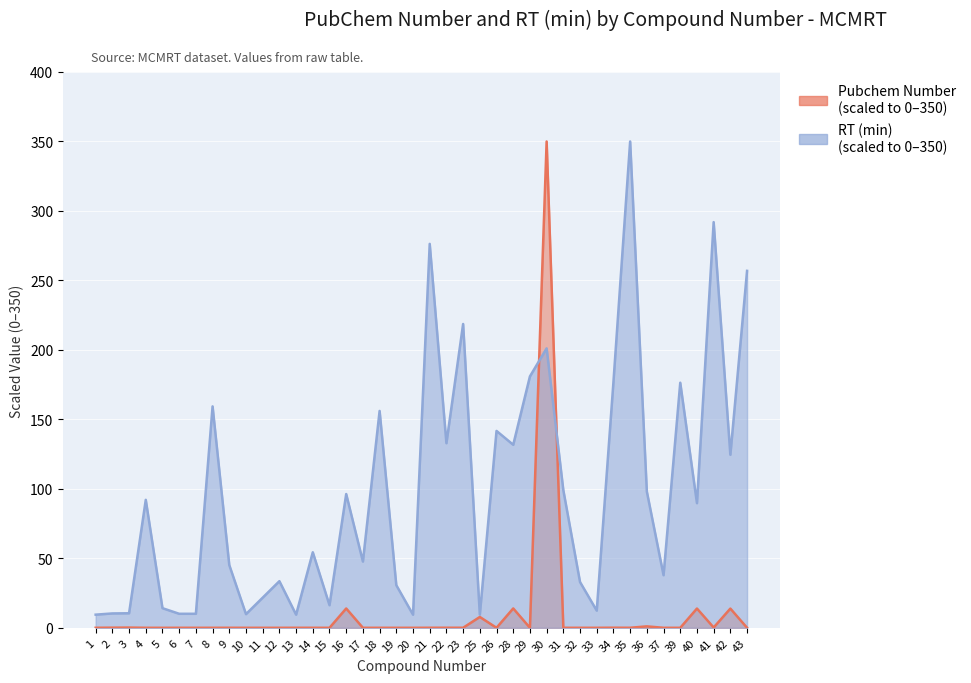

What is the sum of the Pubchem Number values at 23 and 3?

0.2